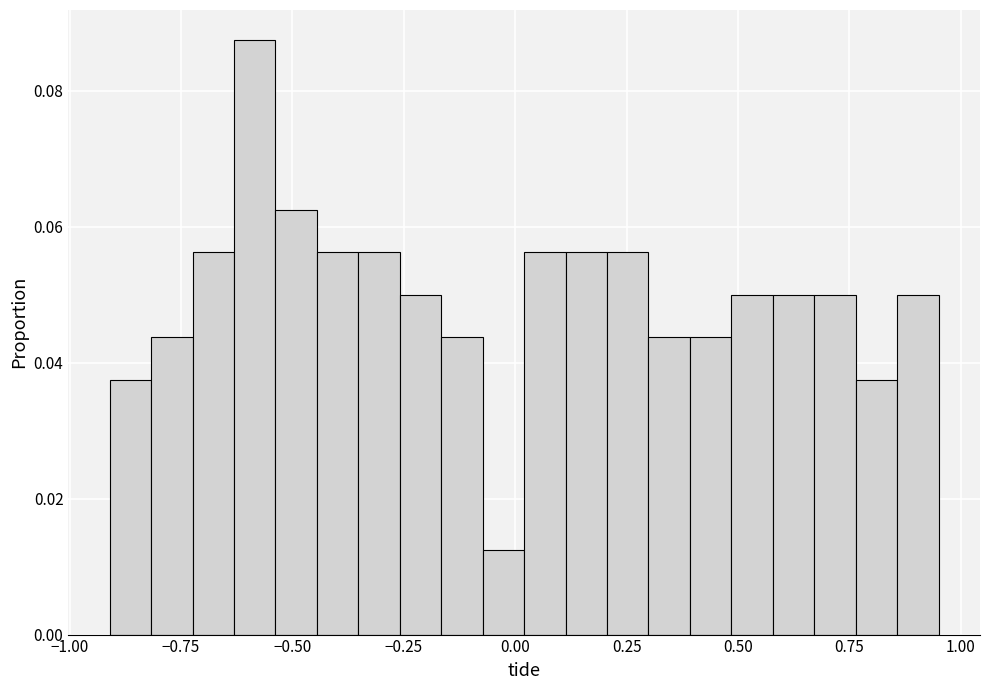

Around what value on the x-axis is the tallest bar? Give the approximate position of its centre, as read against the axis.

-0.60